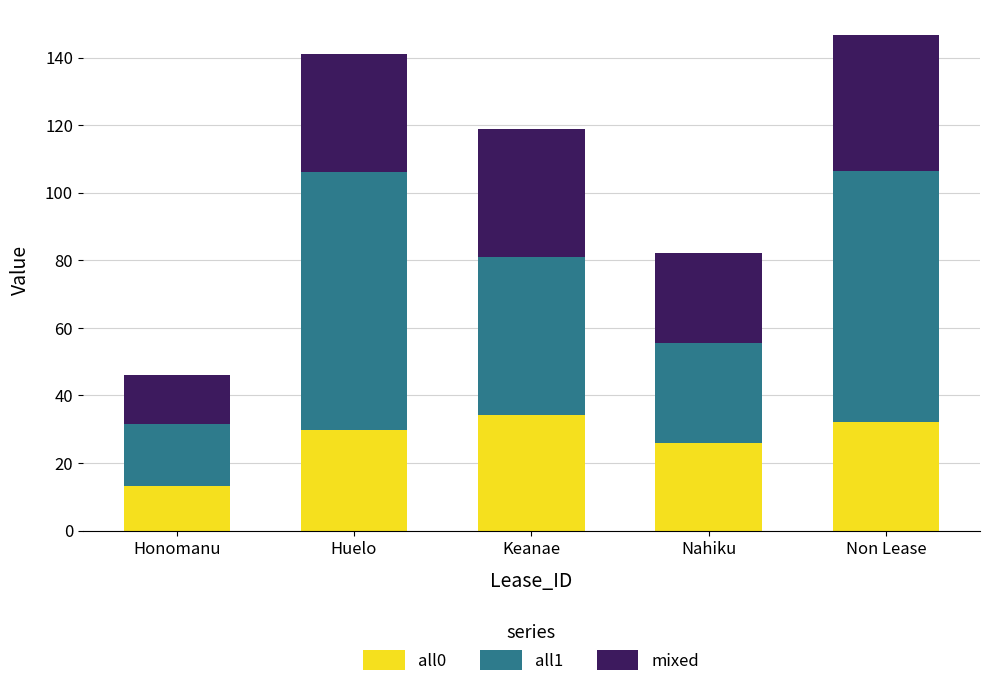

What is the sum of all all0 values?

135.1